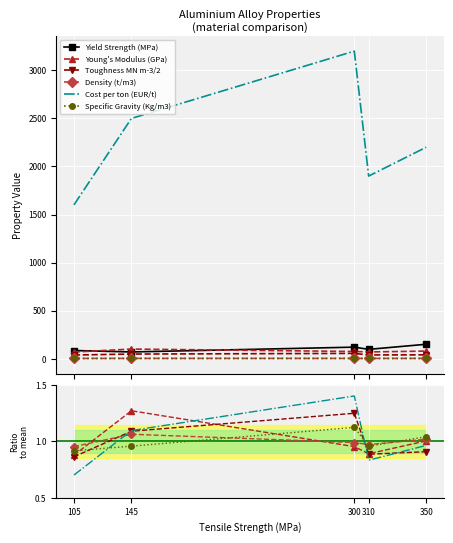

What are all the series names shown in the legend?

Yield Strength (MPa), Young's Modulus (GPa), Toughness MN m-3/2, Density (t/m3), Cost per ton (EUR/t), Specific Gravity (Kg/m3)